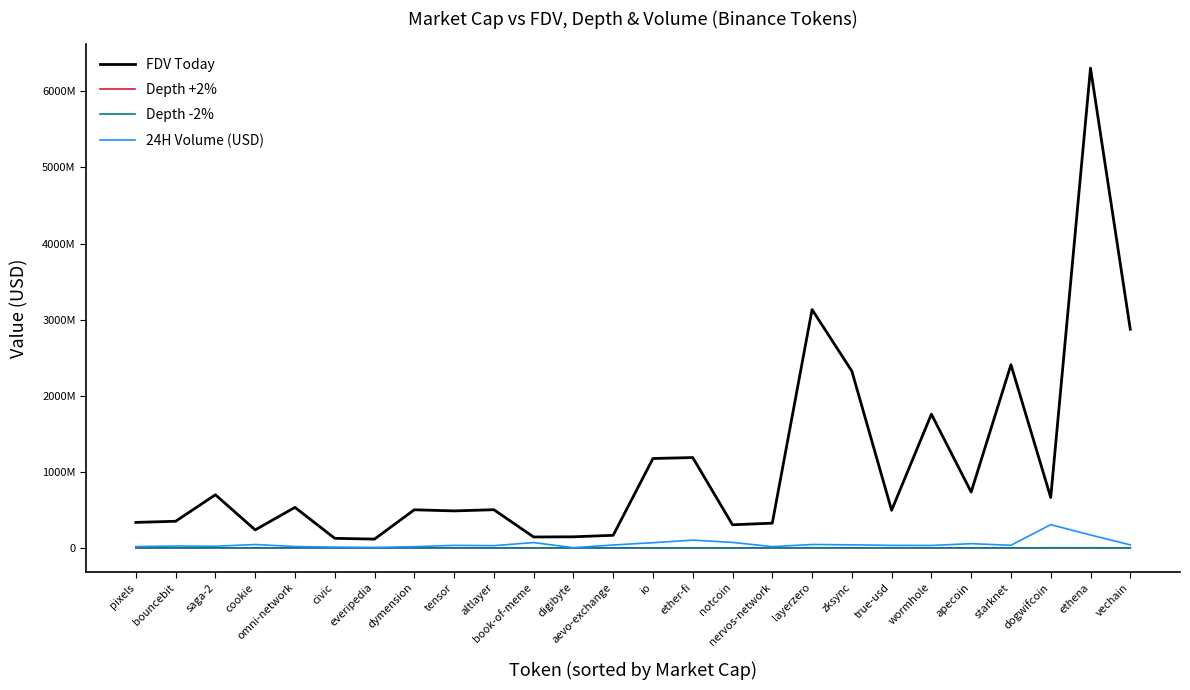

What are all the series names shown in the legend?

FDV Today, Depth +2%, Depth -2%, 24H Volume (USD)